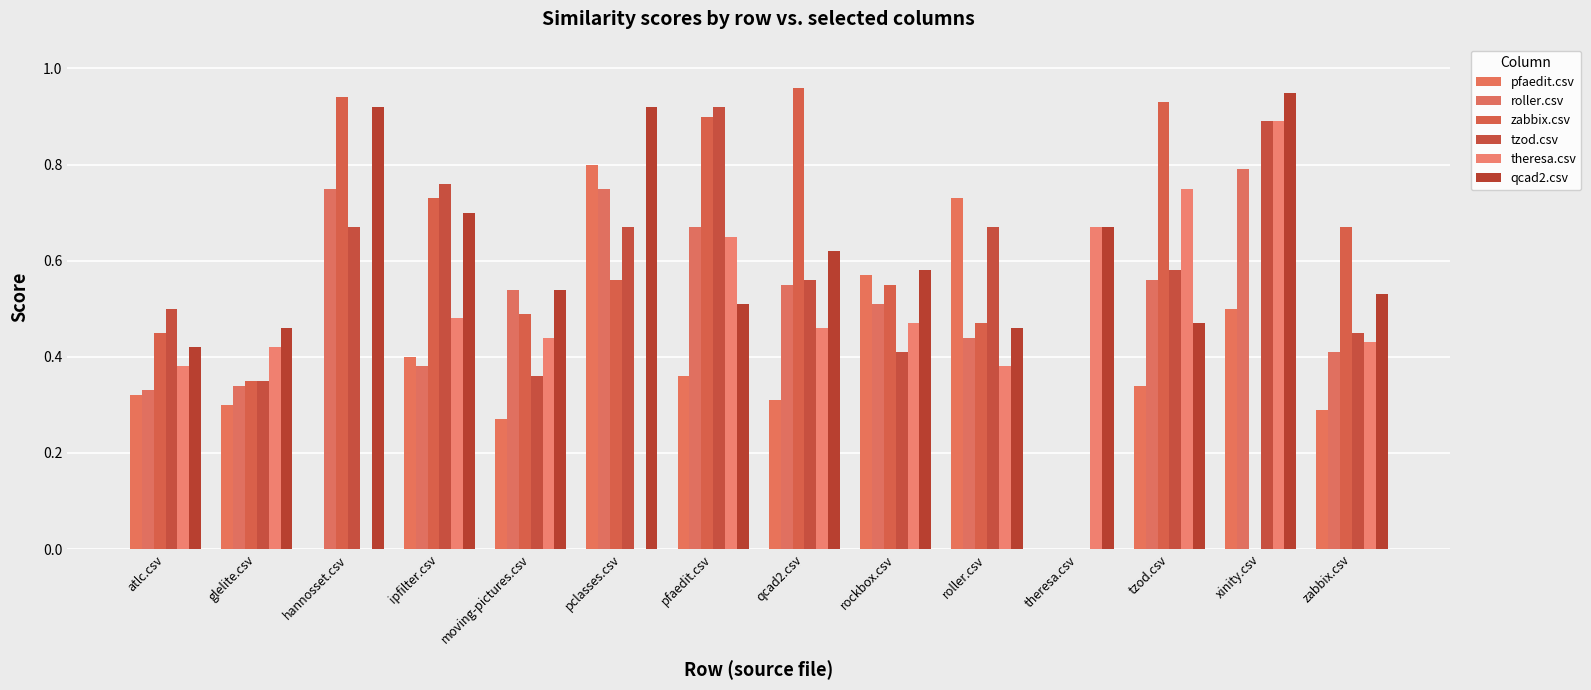

What are all the series names shown in the legend?

pfaedit.csv, roller.csv, zabbix.csv, tzod.csv, theresa.csv, qcad2.csv